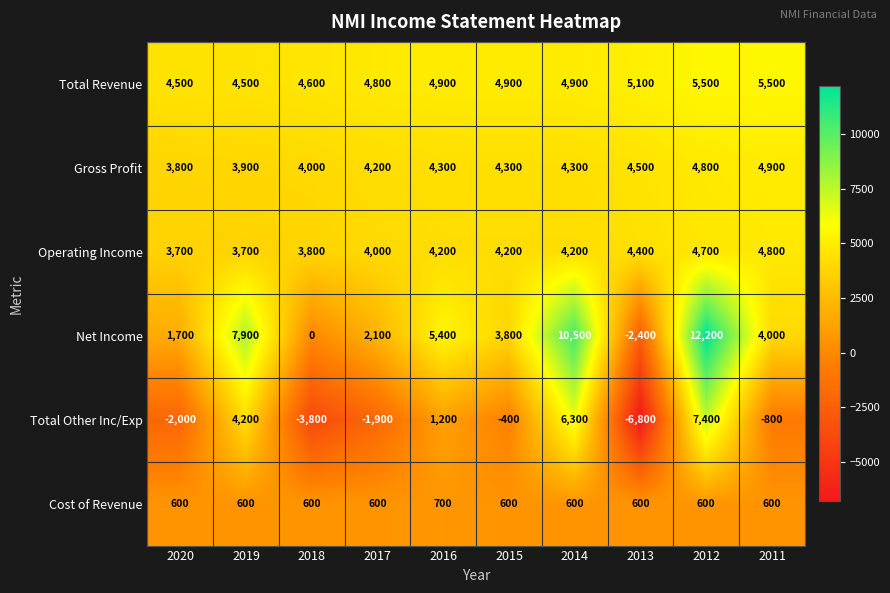

Is the value of Cost of Revenue at 2013 greater than the value of Net Income at 2013?

Yes